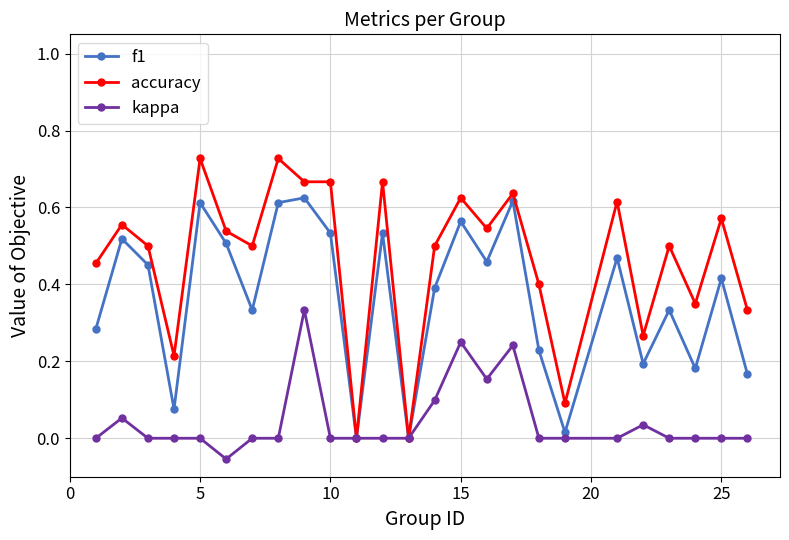

How many distinct data groups are displayed?

3